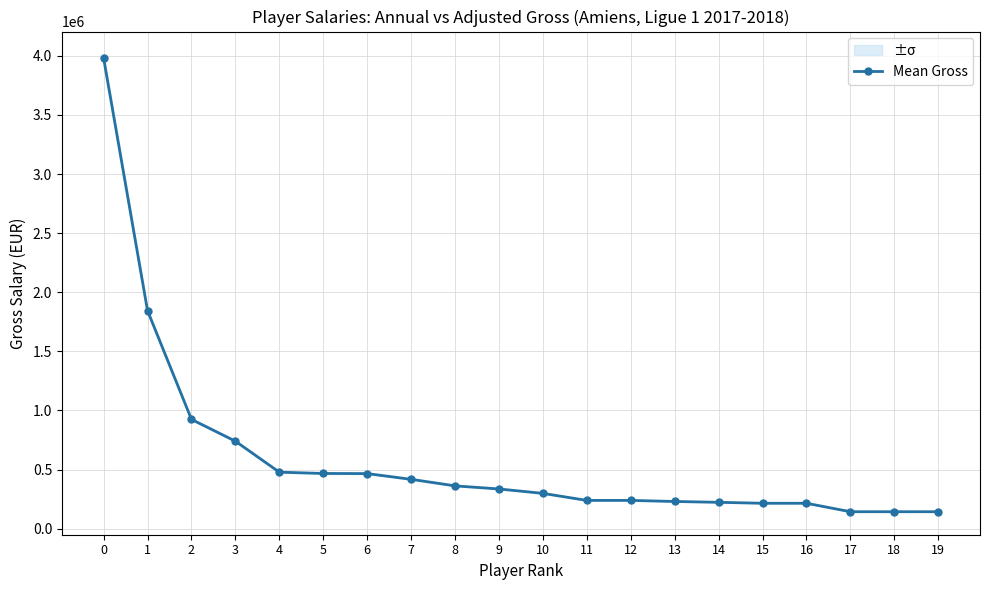

Is it true that the value at 8 is 214375.7?

False